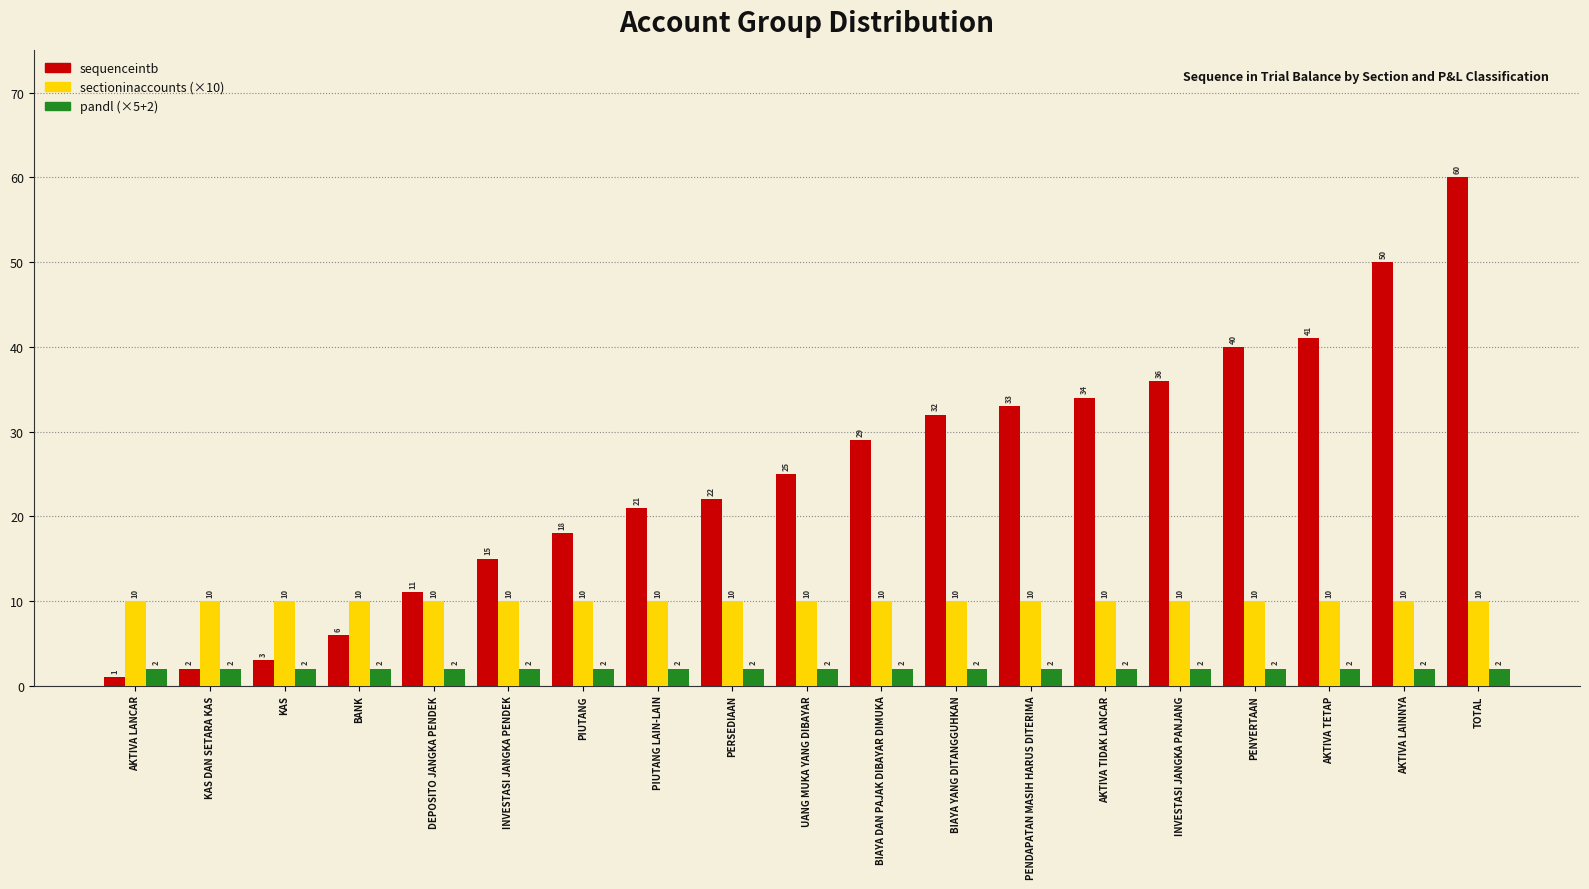

What is the total value across all series at INVESTASI JANGKA PENDEK?

27